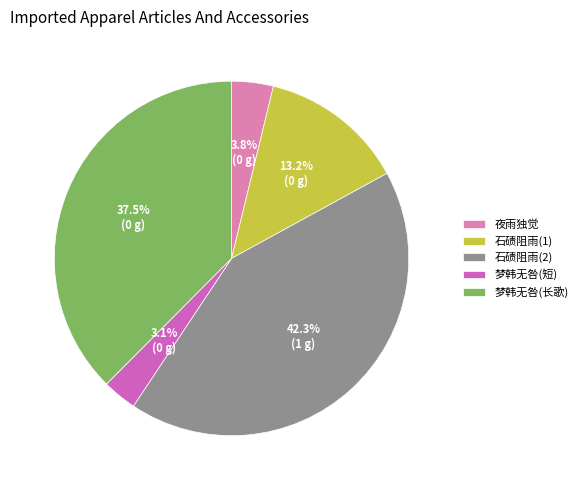

To the nearest percent, what is the average slice percentage?

20%